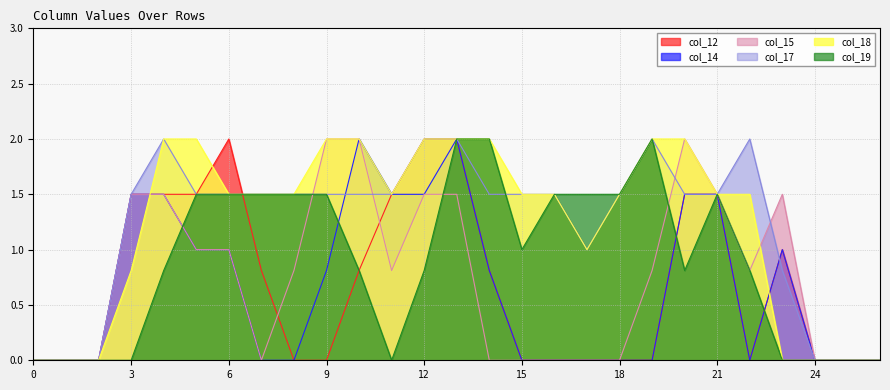

Does the chart have visible grid lines?

Yes